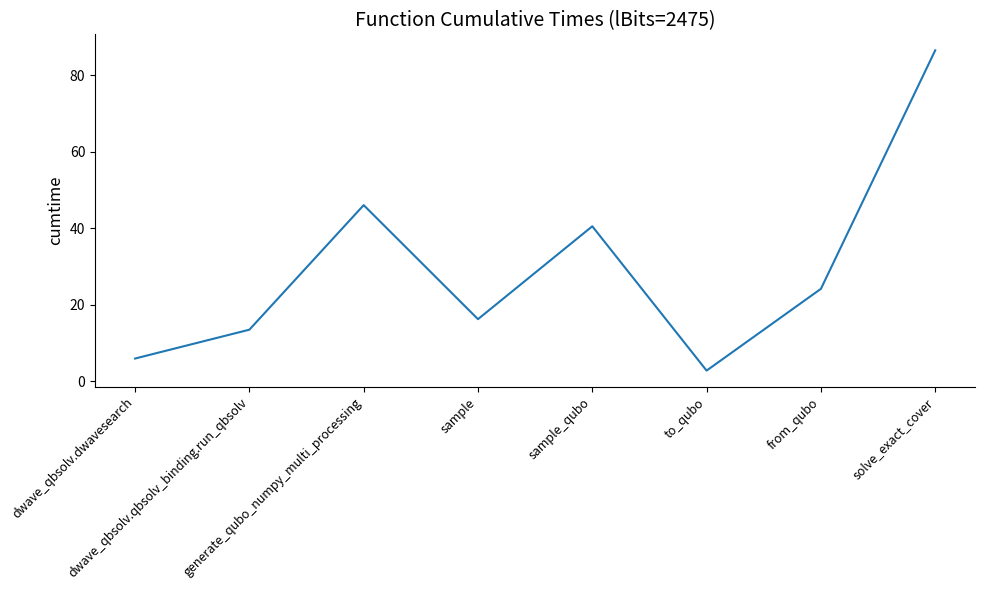

What is the ratio of the value at to_qubo to the value at sample?

0.2